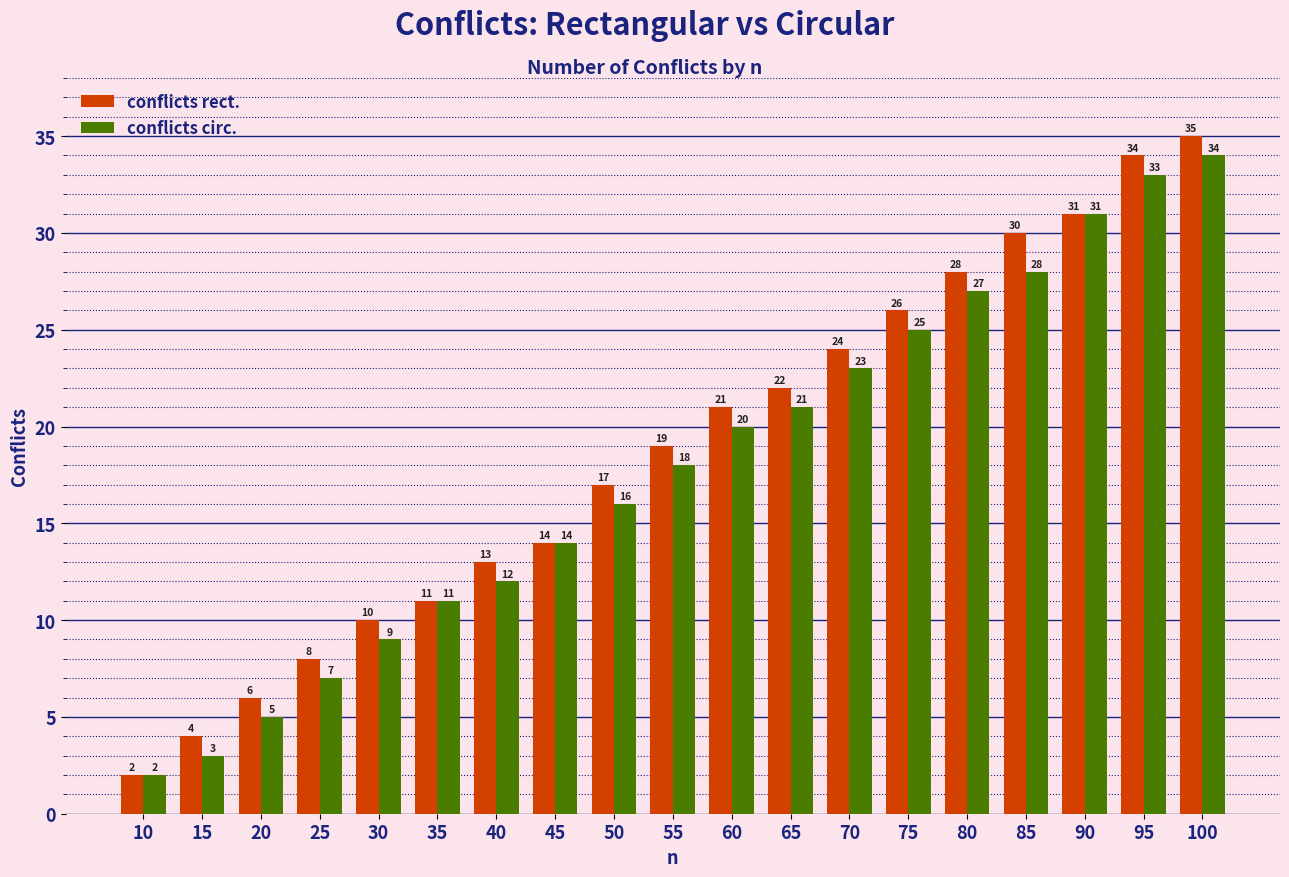

Reading left to right, what are all the values shown in this chart?

conflicts rect.: 2	4	6	8	10	11	13	14	17	19	21	22	24	26	28	30	31	34	35
conflicts circ.: 2	3	5	7	9	11	12	14	16	18	20	21	23	25	27	28	31	33	34